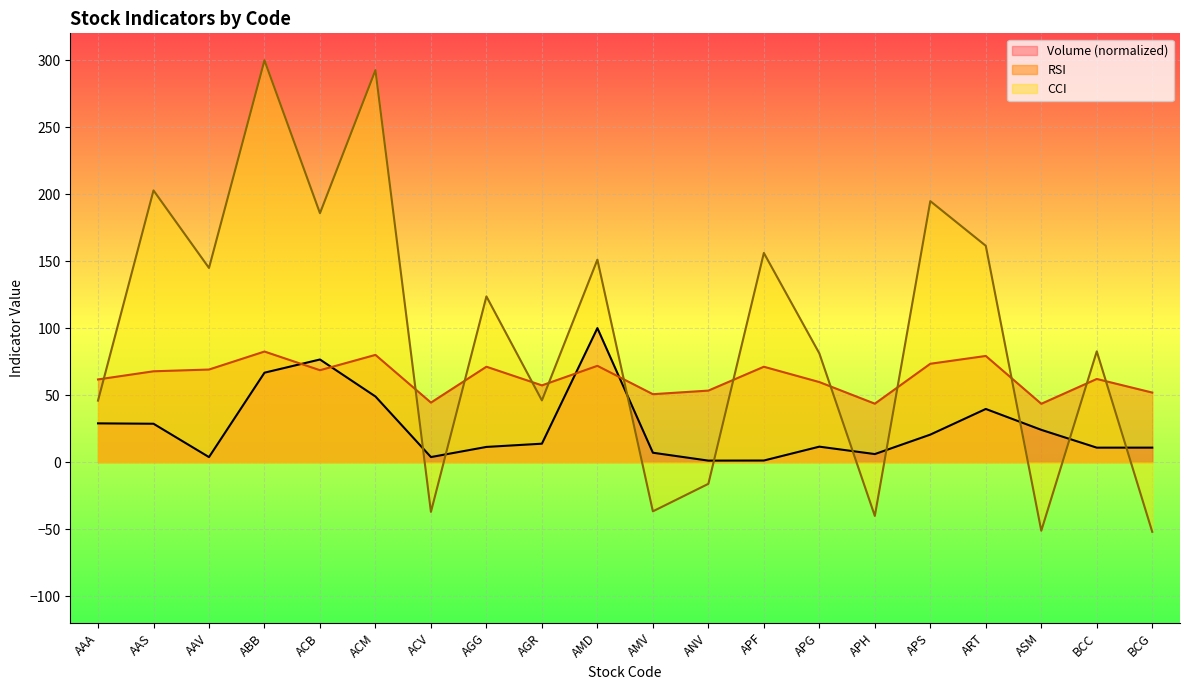

Rank the series at APF from highest to lowest value.

CCI, RSI, Volume